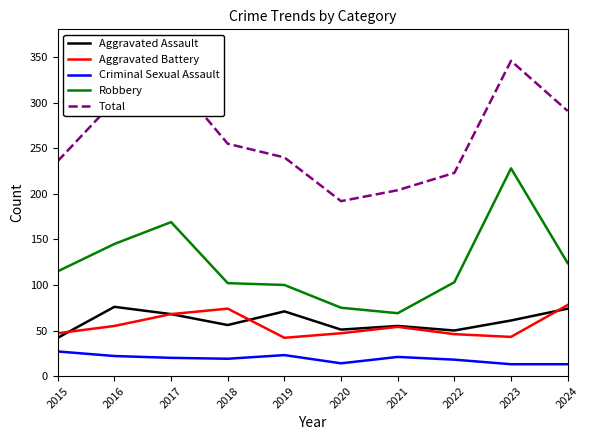

Which series has the largest total across all categories?

Total